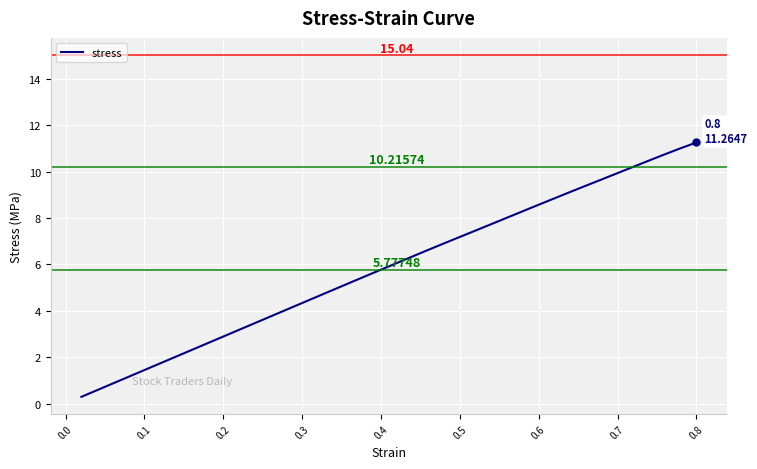

Does the chart display data point markers on the line(s)?

No